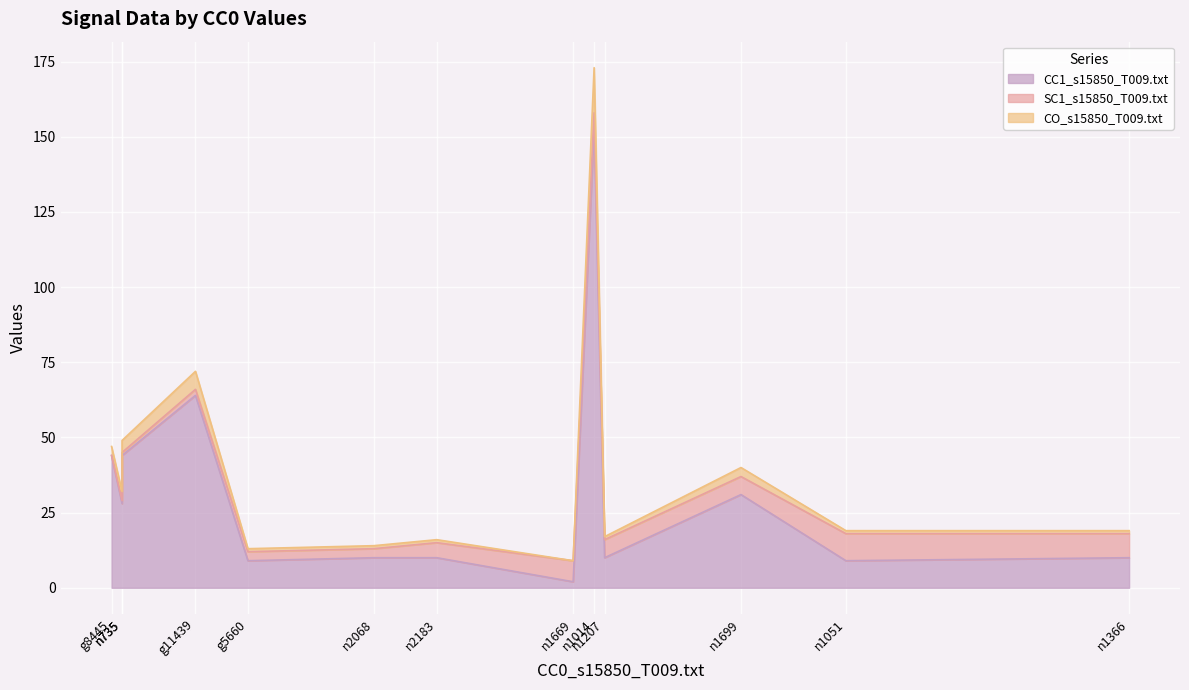

True or false: CO_s15850_T009.txt has more than 1 points higher than both neighbors.

True